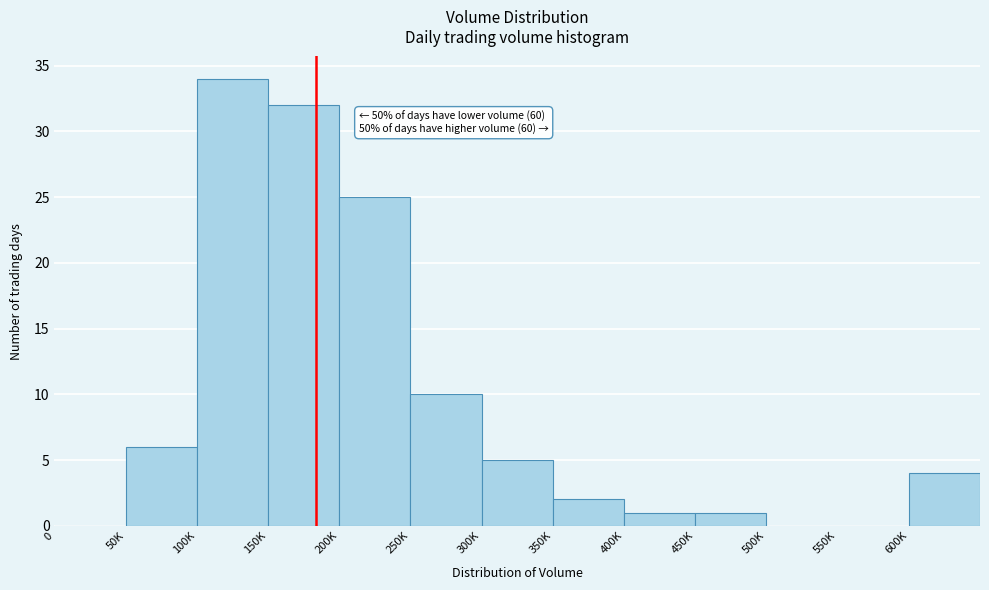

Reading left to right, what are all the values shown in this chart?

0=0	50K=6	100K=34	150K=32	200K=25	250K=10	300K=5	350K=2	400K=1	450K=1	500K=0	550K=0	600K=4